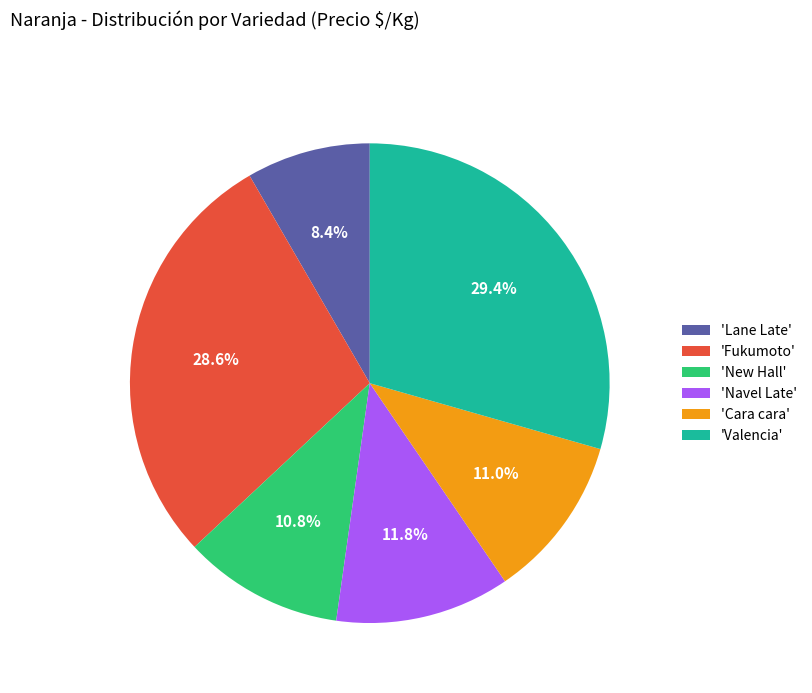

Which category has the biggest portion of the pie?

'Valencia'